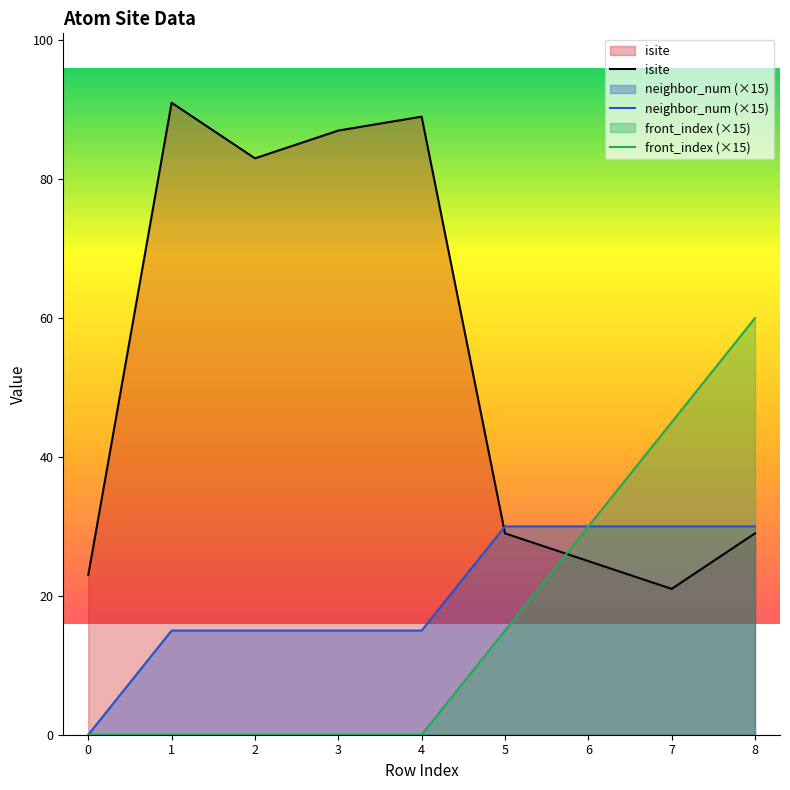

Between 6 and 8, which series saw the biggest shift?

front_index (×15)